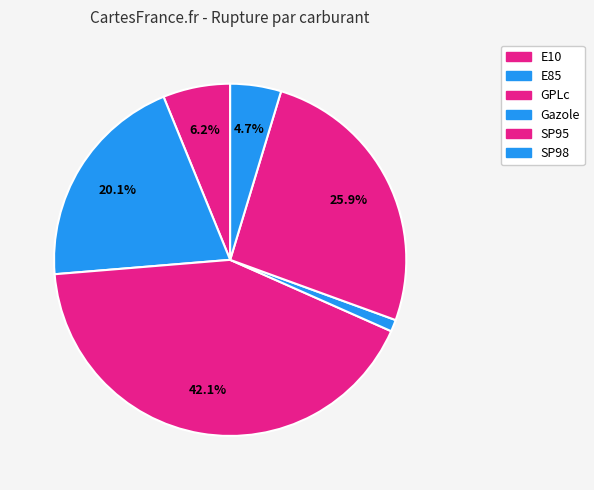

Approximately how many times larger is the value at E85 compared to GPLc?

0.5